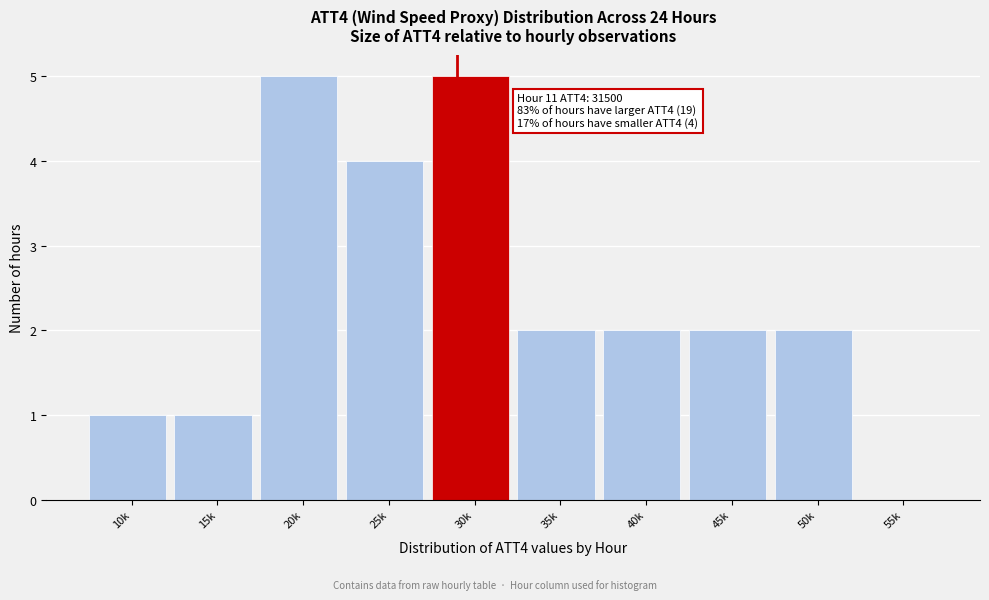

Reading left to right, transcribe all the data shown in this chart.

10k=1	15k=1	20k=5	25k=4	30k=5	35k=2	40k=2	45k=2	50k=2	55k=0